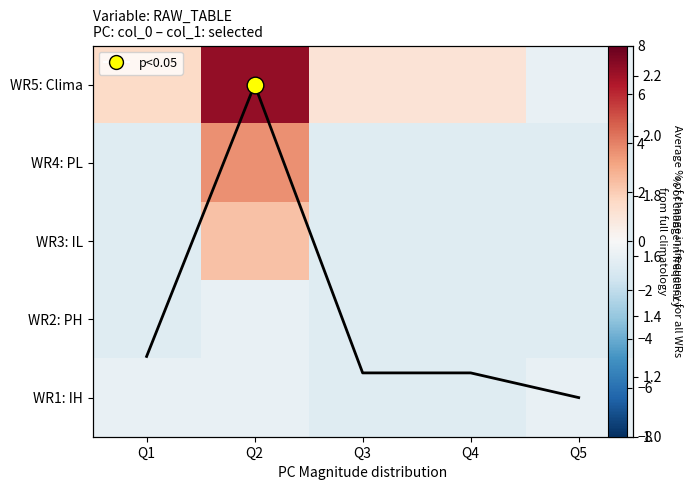

What value does the WR5: Clima series have at Q2?

7.0